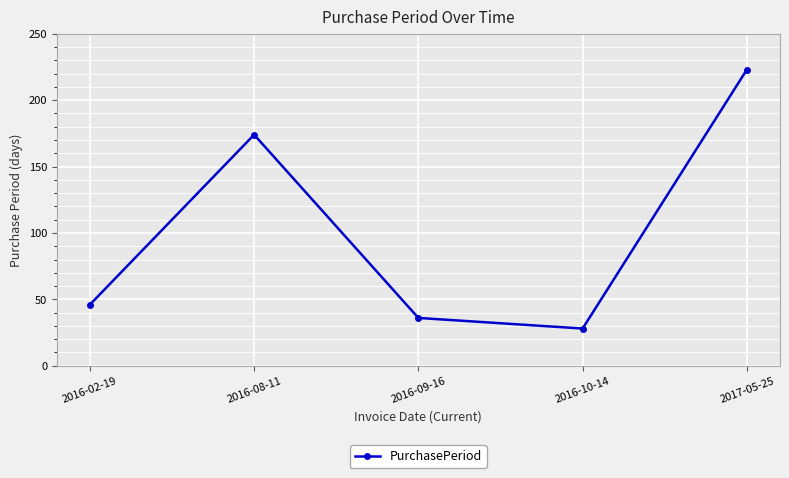

Where is the first local minimum?

2016-10-14